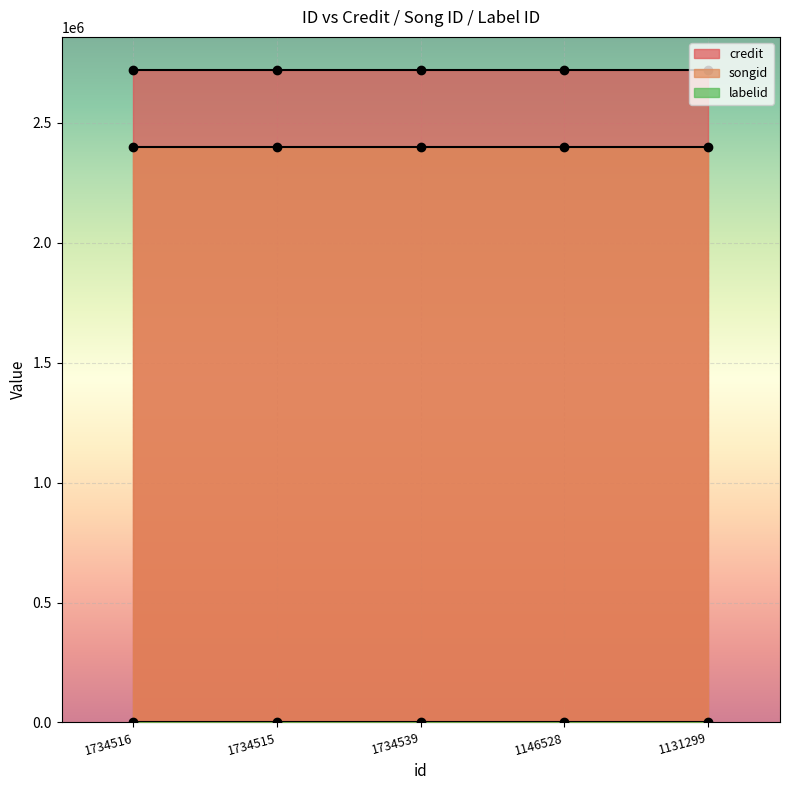

What is the value of the songid point at the 4th from the left?

2400014